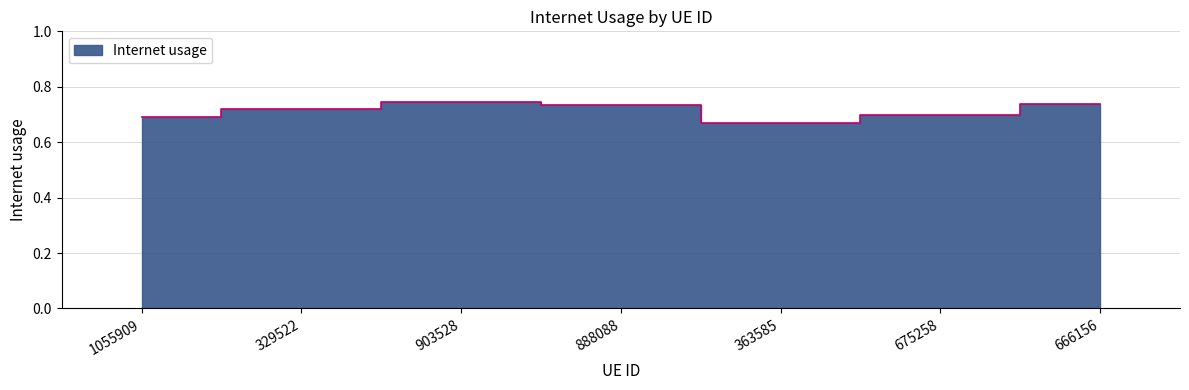

List the labels in order of value, smallest first.

363585, 1055909, 675258, 329522, 888088, 666156, 903528